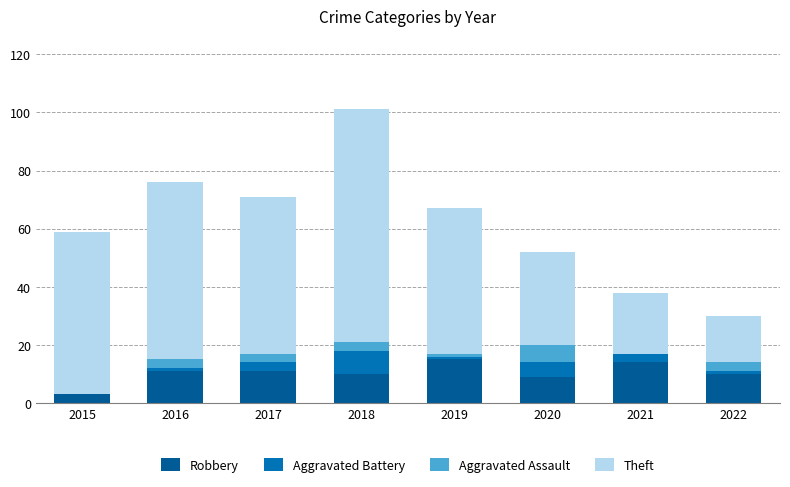

Count the number of categories in the chart.

8